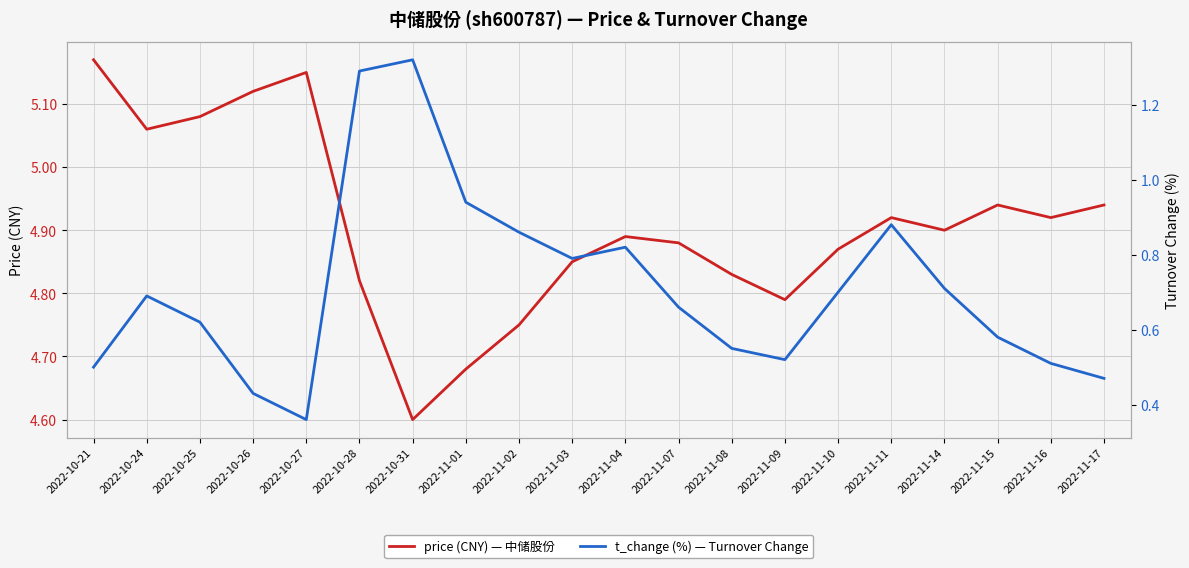

Reading left to right, transcribe all the data shown in this chart.

price: 5.2	5.1	5.1	5.1	5.2	4.8	4.6	4.7	4.8	4.8	4.9	4.9	4.8	4.8	4.9	4.9	4.9	4.9	4.9	4.9
t_change: 0.5	0.7	0.6	0.4	0.4	1.3	1.3	0.9	0.9	0.8	0.8	0.7	0.6	0.5	0.7	0.9	0.7	0.6	0.5	0.5